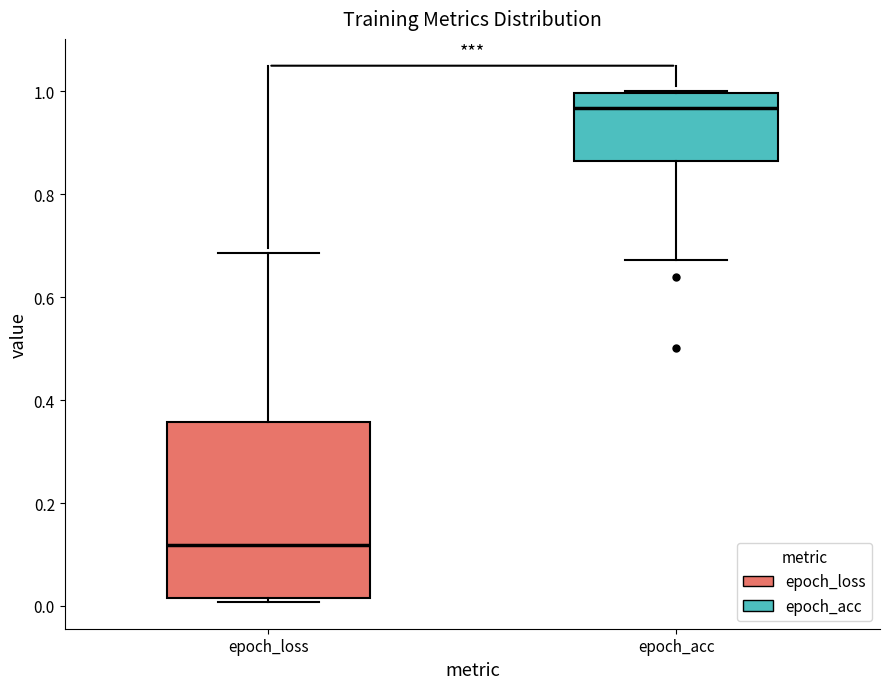

Reading left to right, read every box against the y-axis: the position of its median line, the range the box covers, and the ends of its whiskers. The values are not printed on the chart, so give them approximately, as read against the axis.

epoch_loss: median 0.12, box 0.02 to 0.36, whiskers 0.00 to 0.68
epoch_acc: median 0.96, box 0.86 to 1.00, whiskers 0.68 to 1.00